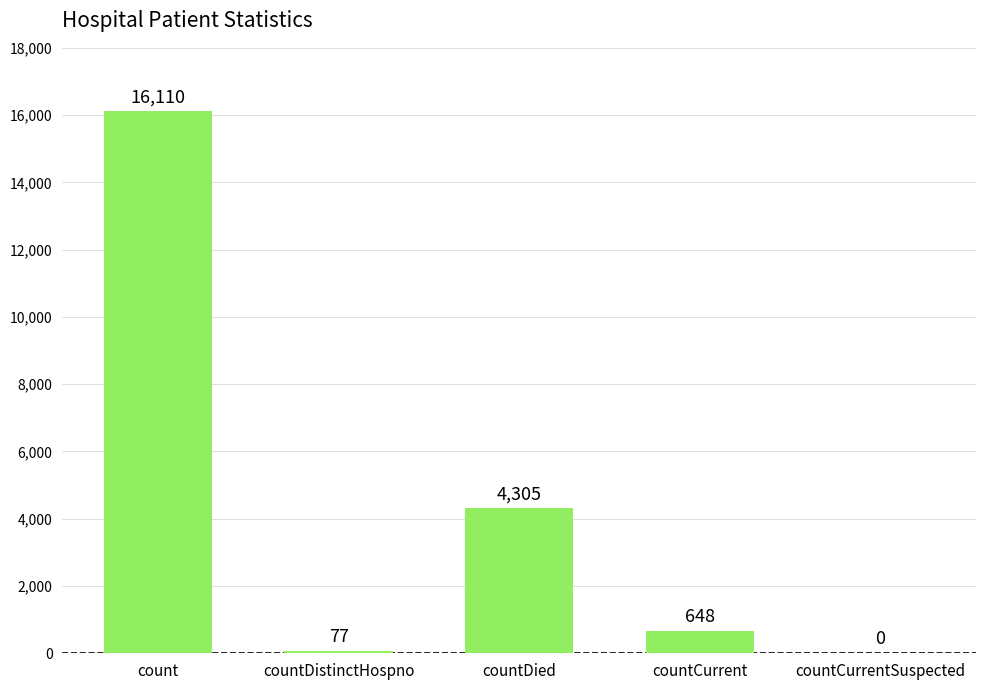

Reading right to left, extract all data points from this chart.

0	648	4305	77	16110